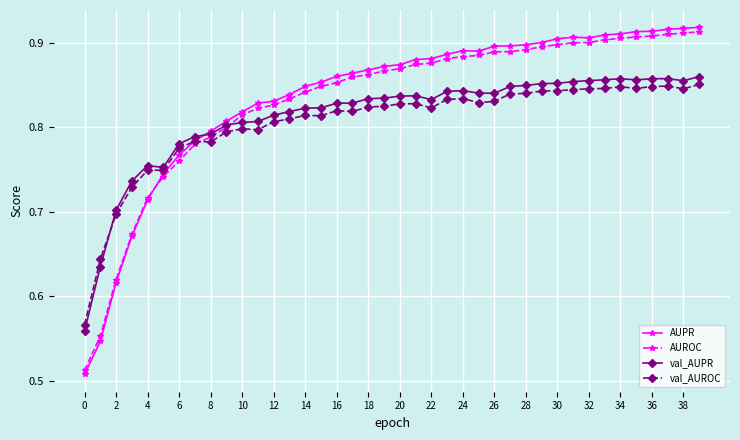

True or false: val_AUROC has more than 0 points higher than both neighbors.

True